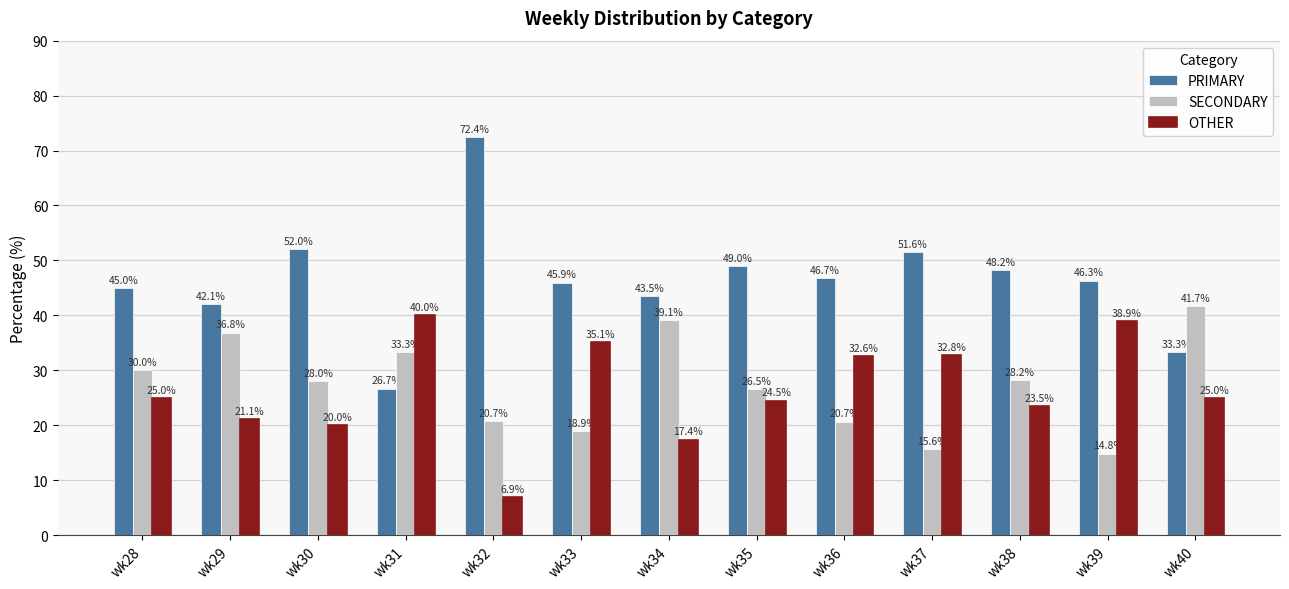

Reading right to left, extract all data points from this chart.

PRIMARY: wk40=33.3	wk39=46.3	wk38=48.2	wk37=51.6	wk36=46.7	wk35=49.0	wk34=43.5	wk33=45.9	wk32=72.4	wk31=26.7	wk30=52.0	wk29=42.1	wk28=45.0
SECONDARY: wk40=41.7	wk39=14.8	wk38=28.2	wk37=15.6	wk36=20.7	wk35=26.5	wk34=39.1	wk33=18.9	wk32=20.7	wk31=33.3	wk30=28.0	wk29=36.8	wk28=30.0
OTHER: wk40=25.0	wk39=38.9	wk38=23.5	wk37=32.8	wk36=32.6	wk35=24.5	wk34=17.4	wk33=35.1	wk32=6.9	wk31=40.0	wk30=20.0	wk29=21.1	wk28=25.0